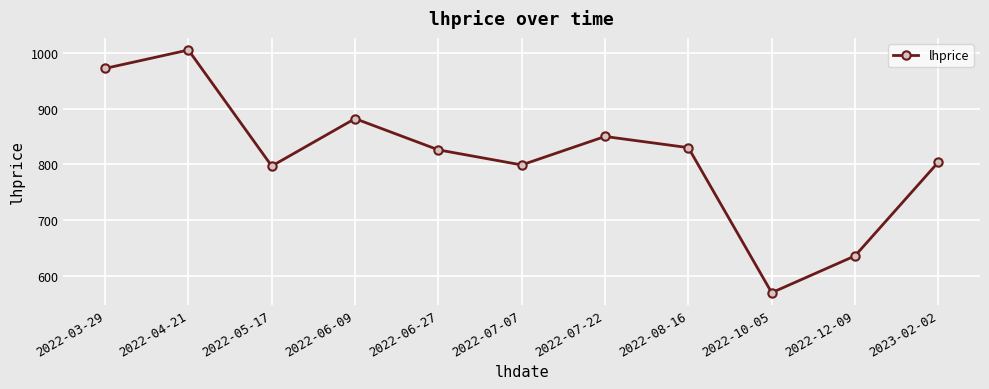

Does the chart have visible grid lines?

Yes